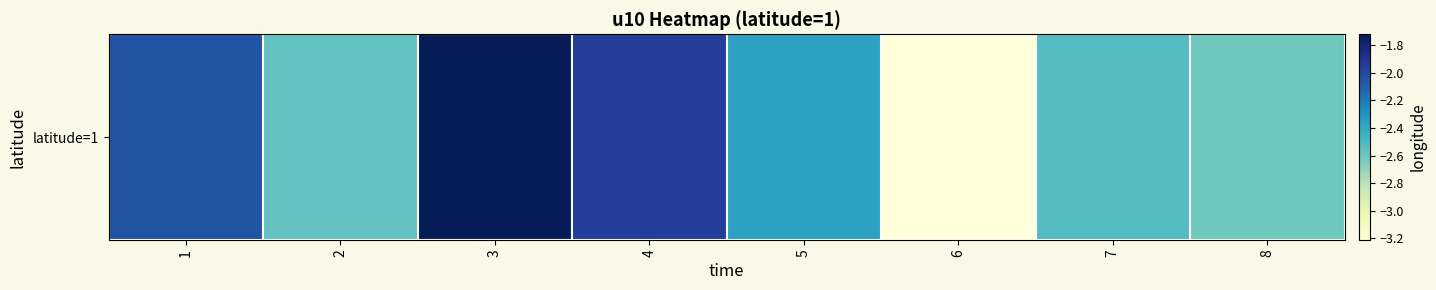

Count the number of data series in this chart.

1